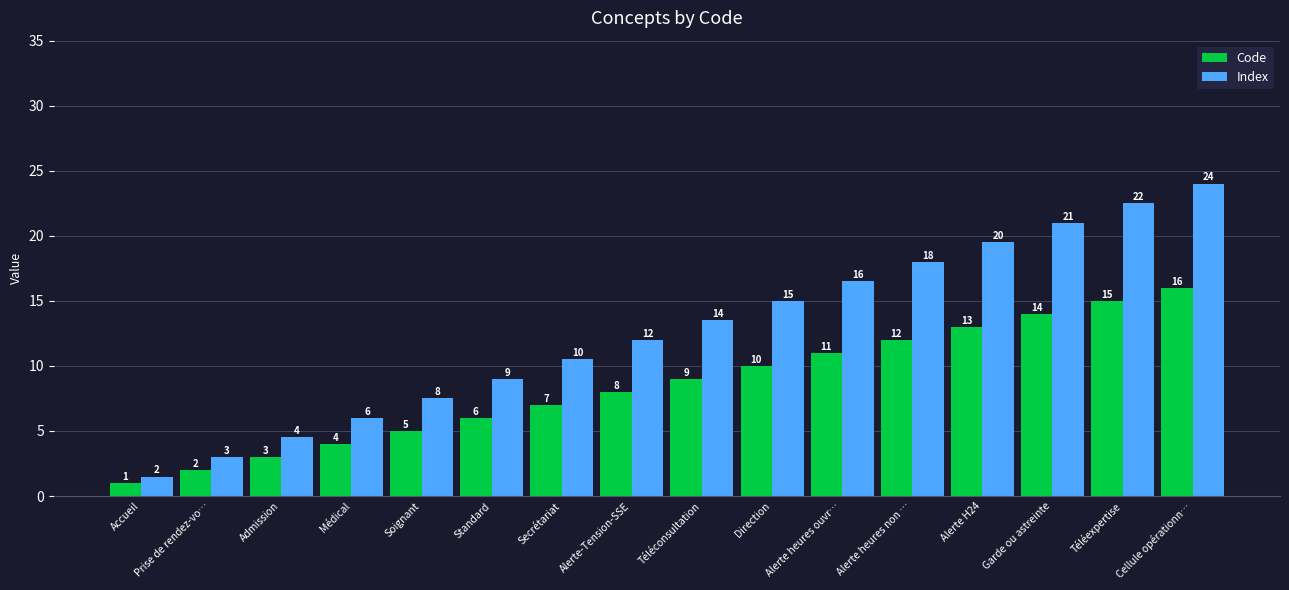

Which category has the highest value across all series?

Cellule opérationn…